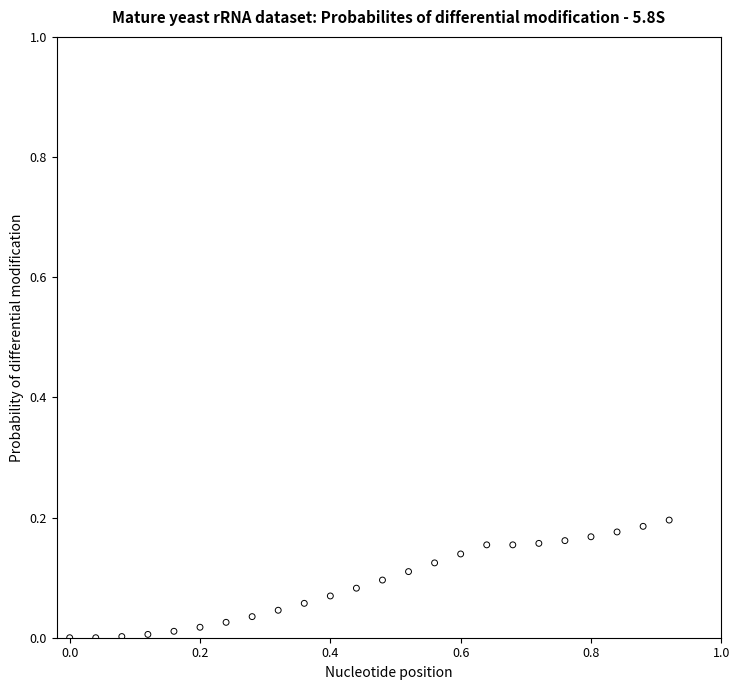

What is the range of X values (max minus min)?

0.9